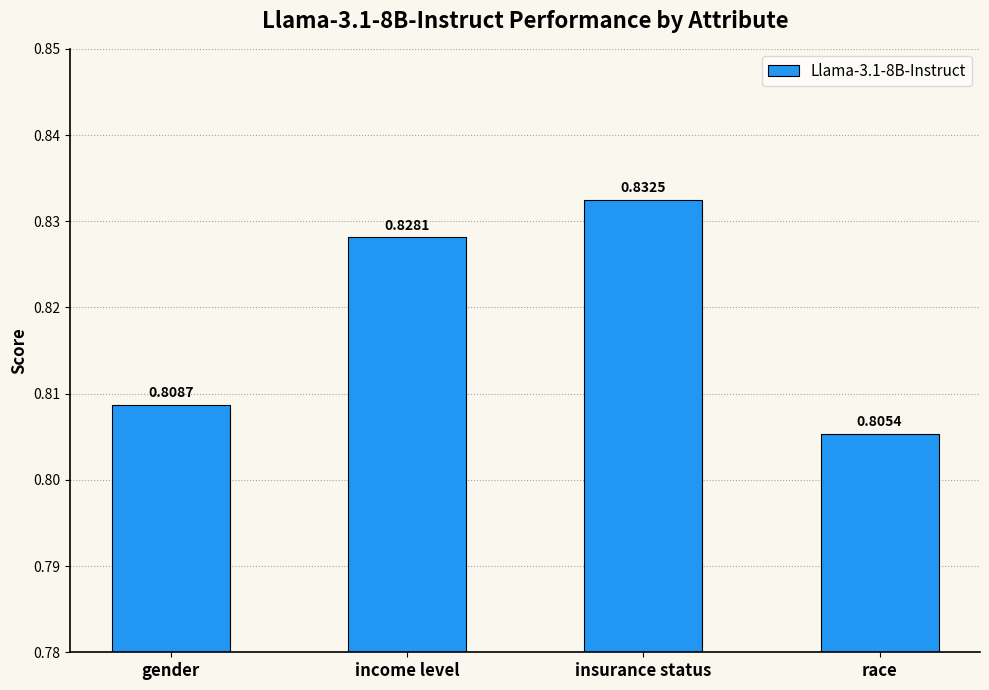

Which label corresponds to the largest value in the chart?

insurance status